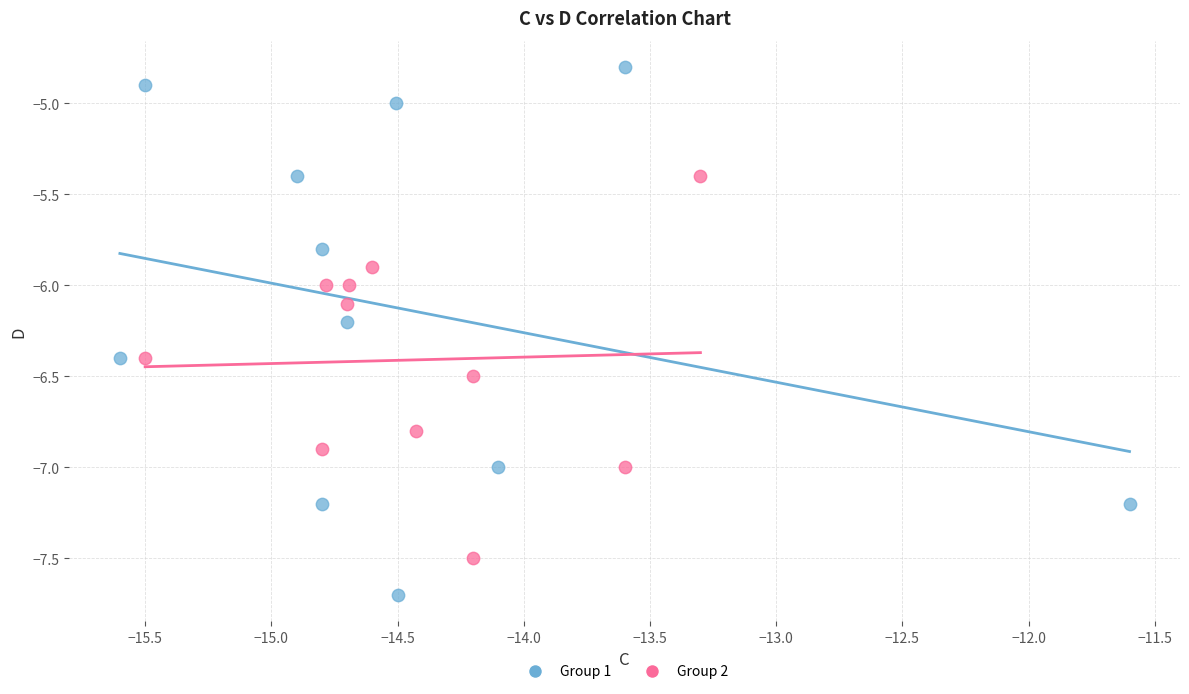

Which series reaches the minimum Y coordinate?

Group 1